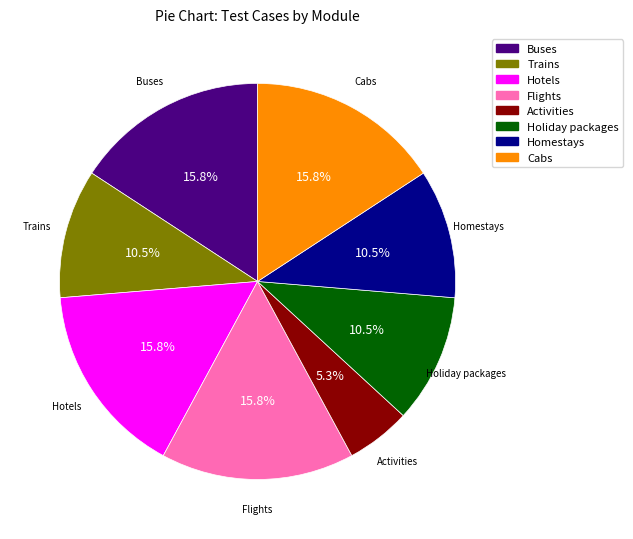

Approximately how many times larger is the value at Holiday packages compared to Cabs?

0.7